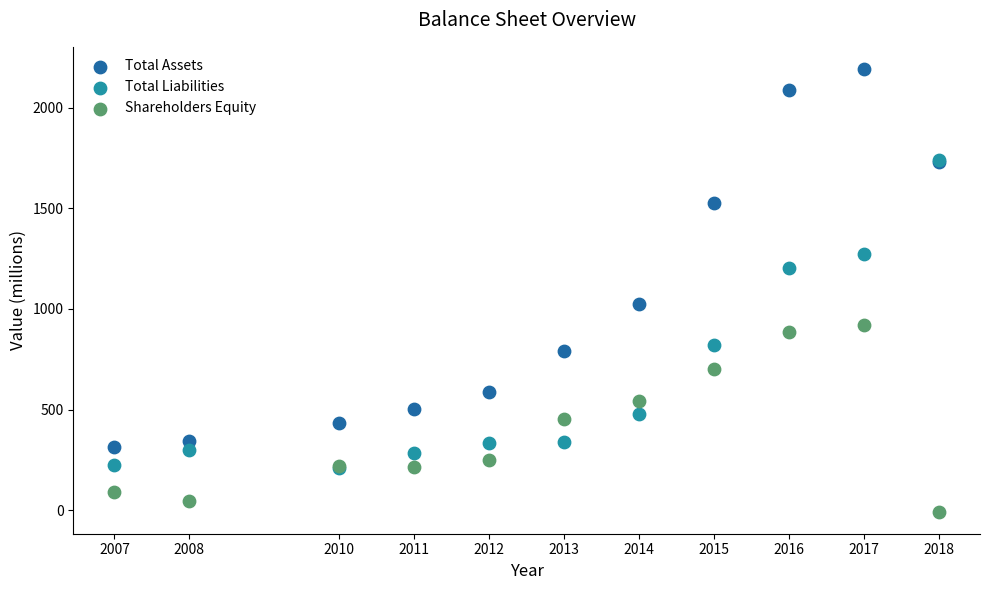

Which series has the widest spread of Y values?

Total Assets